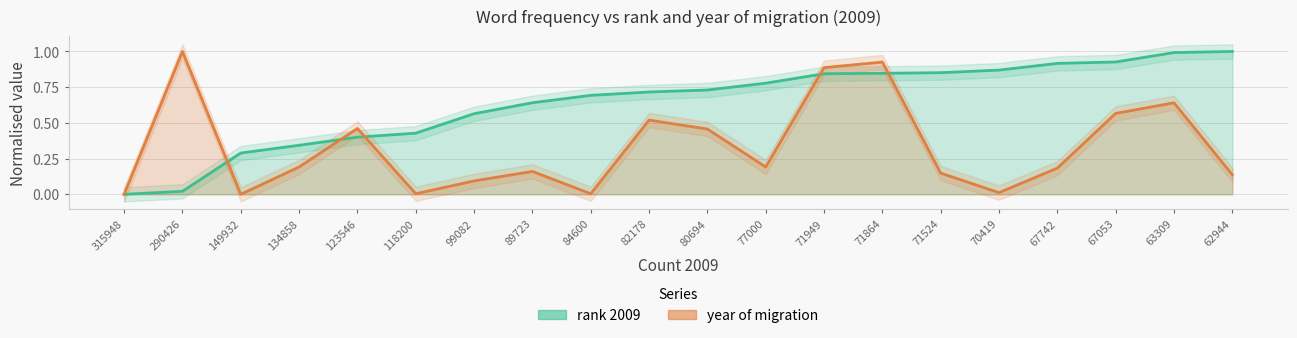

Which series has the largest total across all categories?

rank 2009